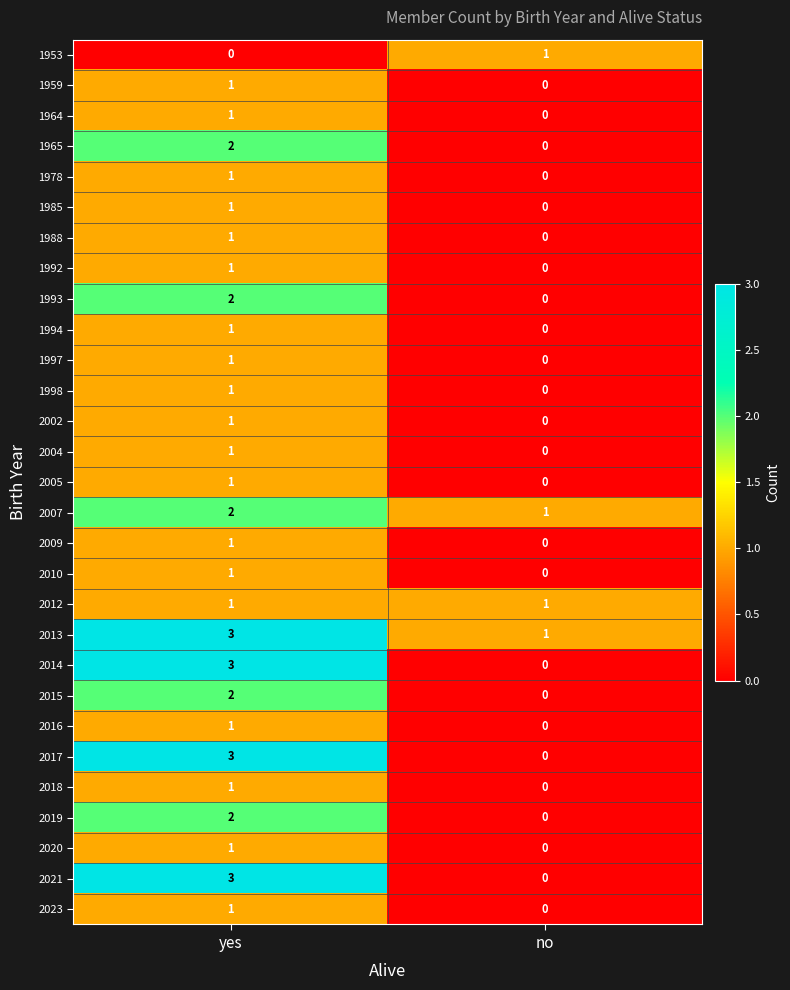

What is the maximum value shown in the chart?

3